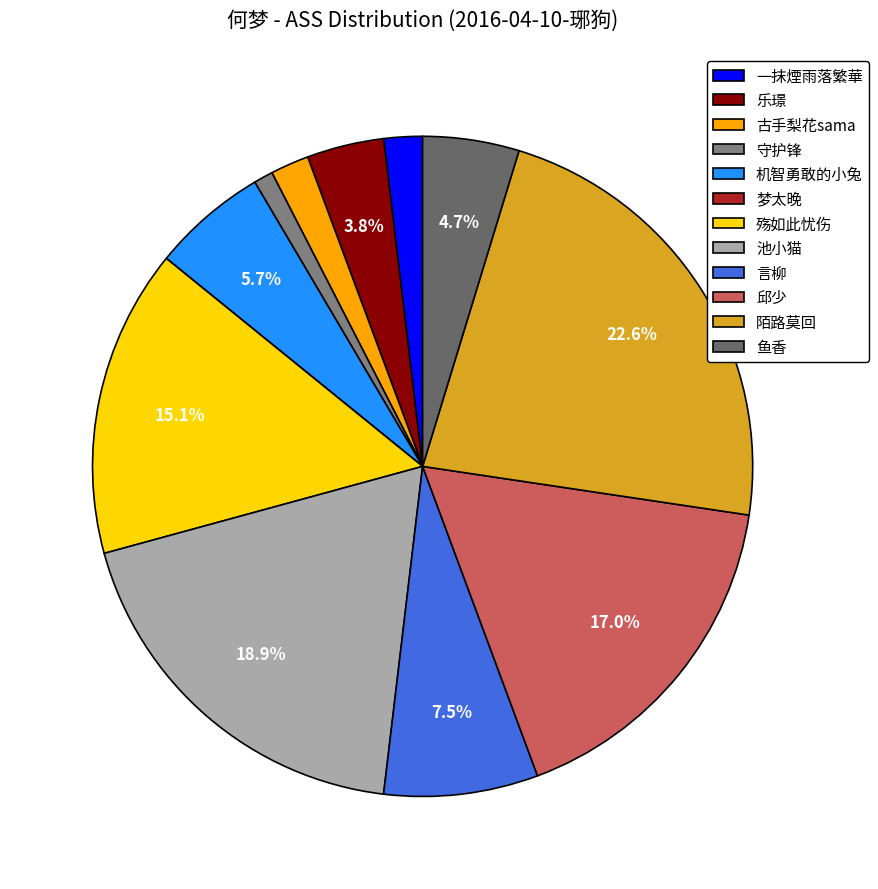

To the nearest percent, what percentage of the pie is 机智勇敢的小兔?

6%